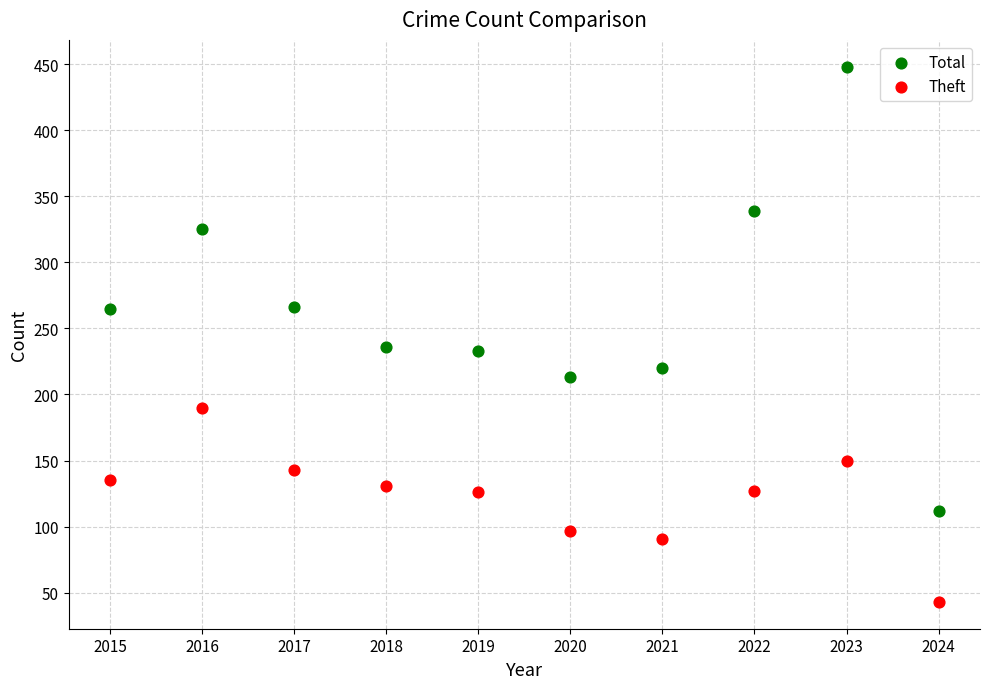

Which series contains the highest Y value?

Total